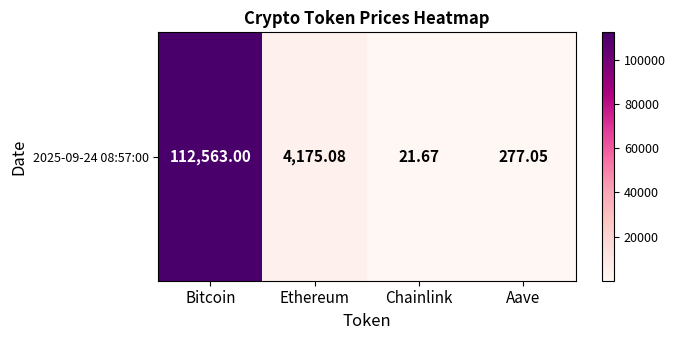

Where is the data nearest to the value 56292?

Ethereum